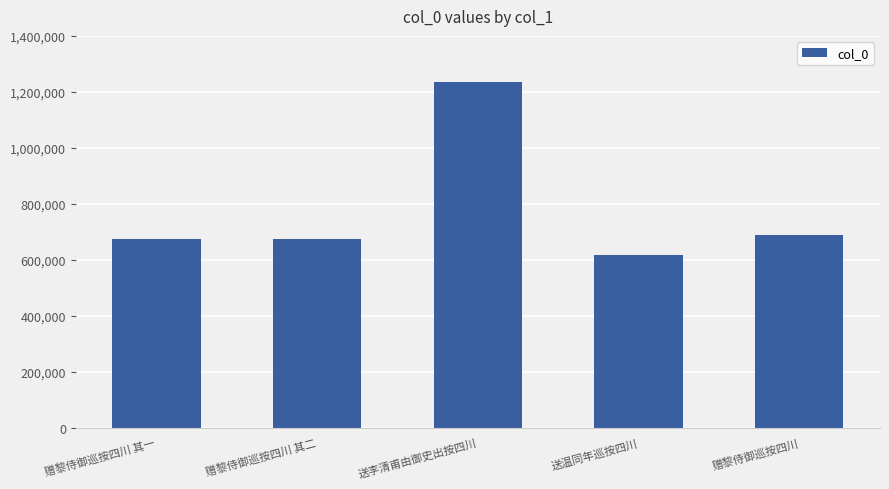

Which has a higher value, 送李清甫由御史出按四川 or 赠黎侍御巡按四川?

送李清甫由御史出按四川